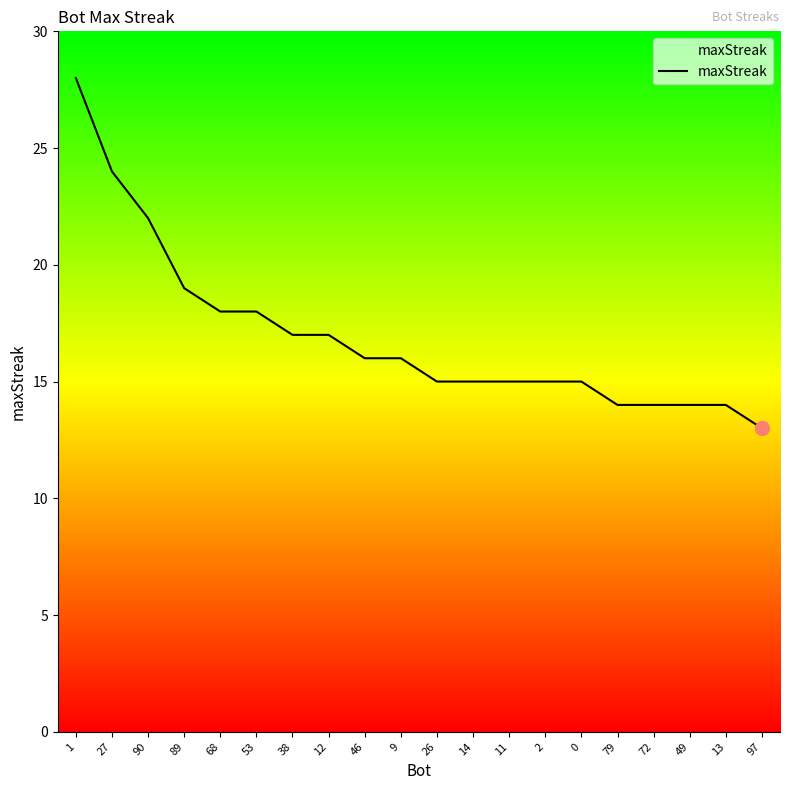

What position from the left is 68?

5